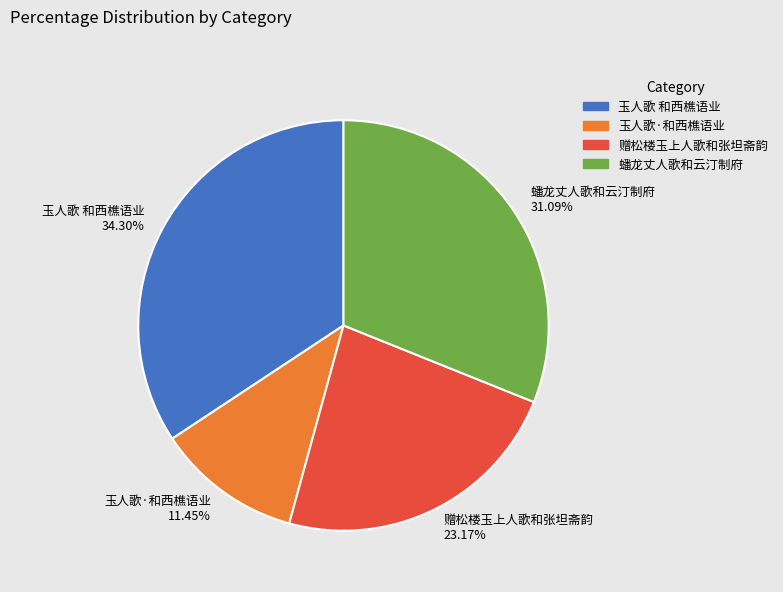

The 蟠龙丈人歌和云汀制府 slice represents 31% of the pie. True or false?

True